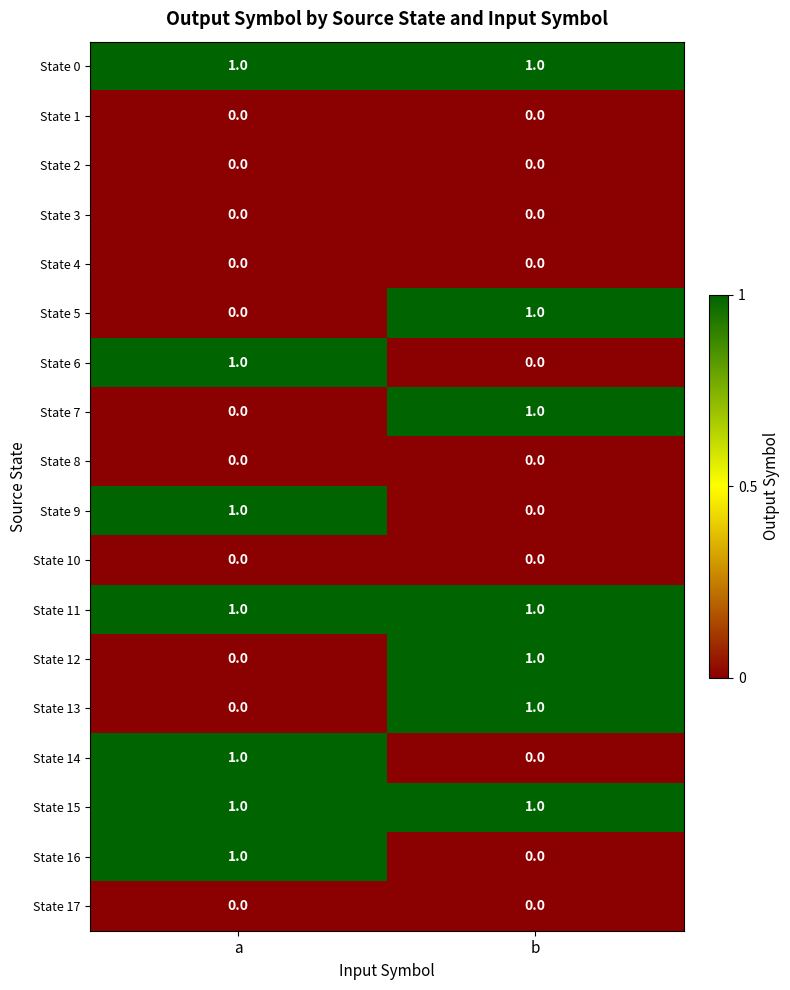

Which category has the lowest value in the State 9 series?

b